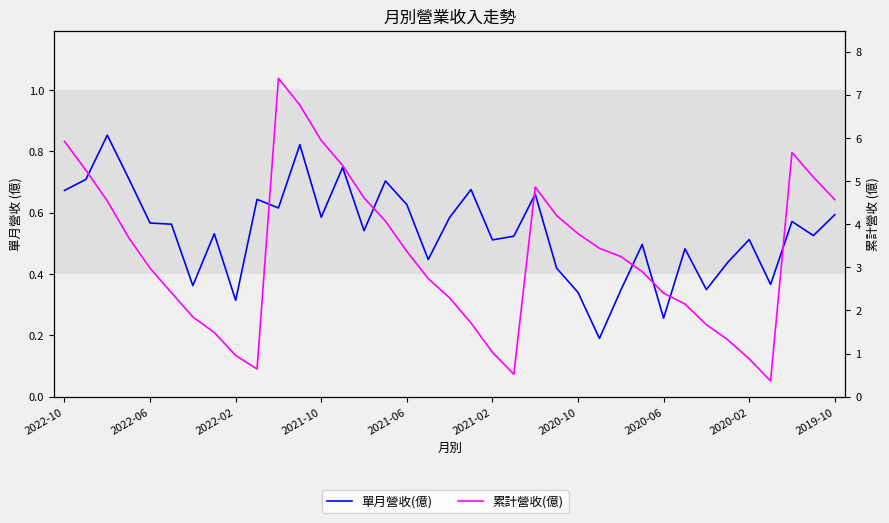

What position from the left is 26?

27